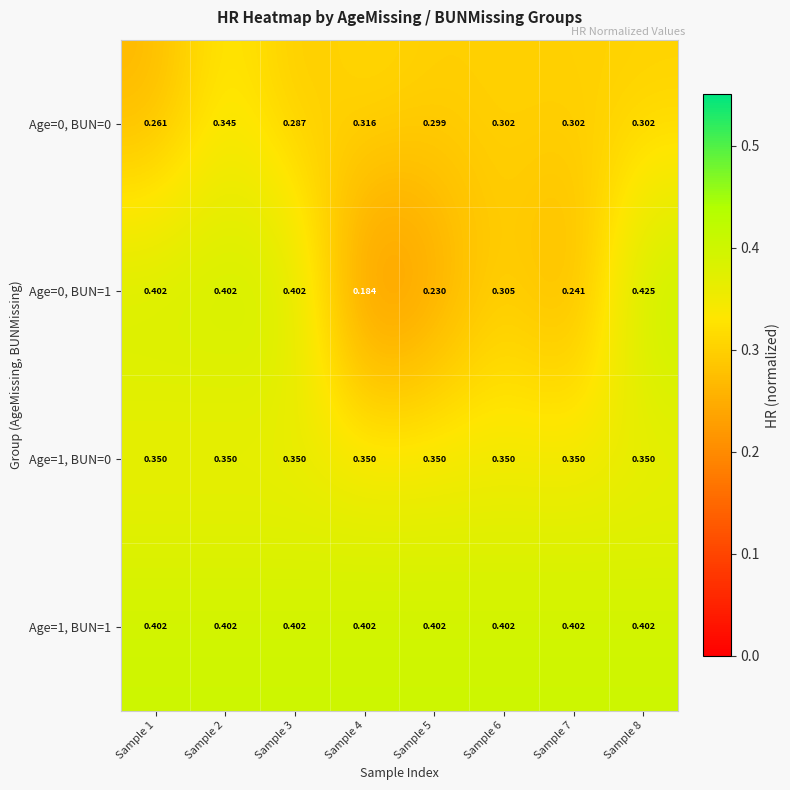

What is the smallest value displayed?

0.2